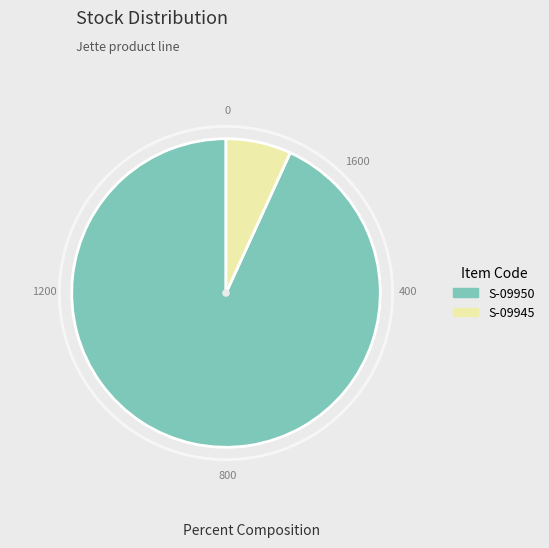

Approximately how many times larger is the value at S-09950 compared to S-09945?

13.6